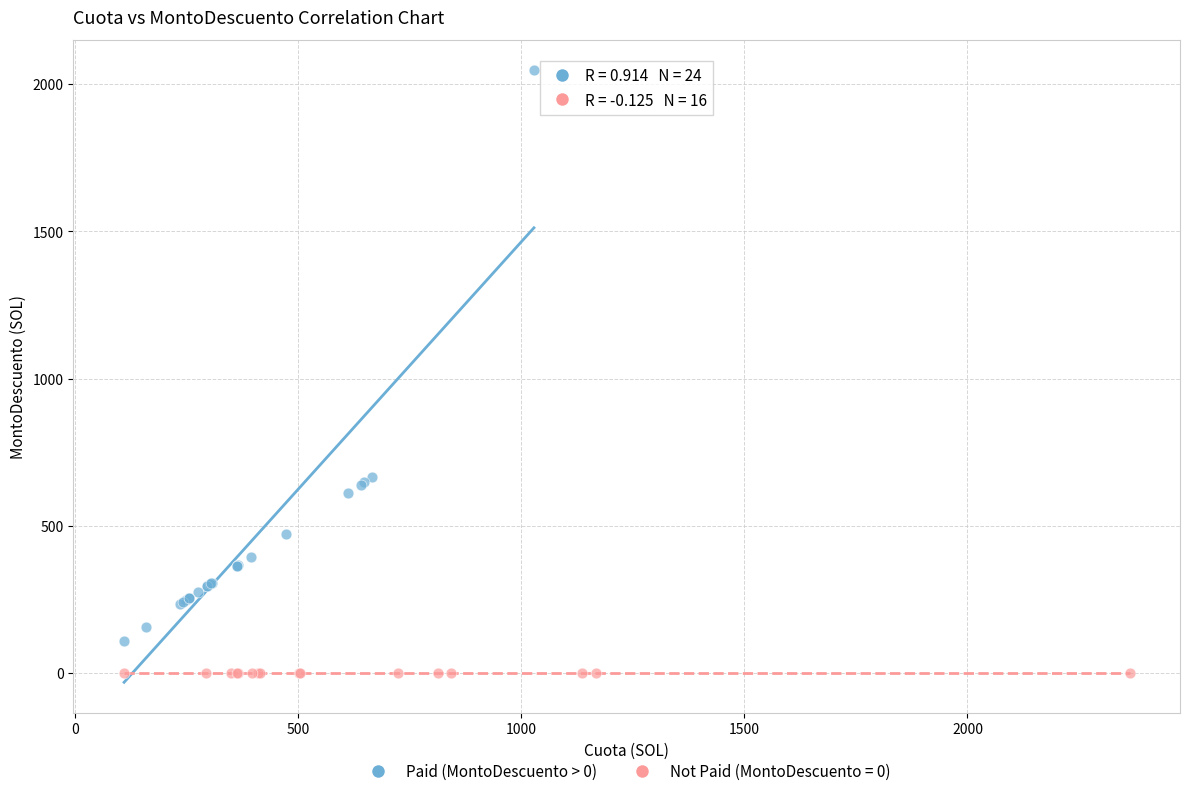

Which series contains the highest Y value?

Paid (MontoDescuento > 0)